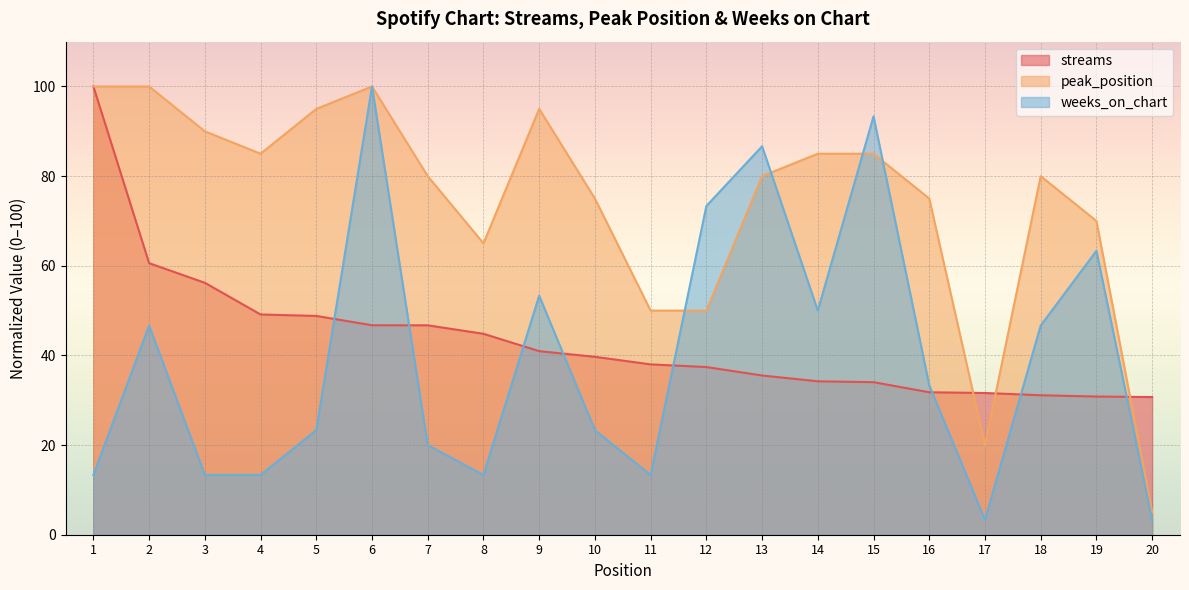

List the labels in order of streams value, largest first.

1, 2, 3, 4, 5, 6, 7, 8, 9, 10, 11, 12, 13, 14, 15, 16, 17, 18, 19, 20